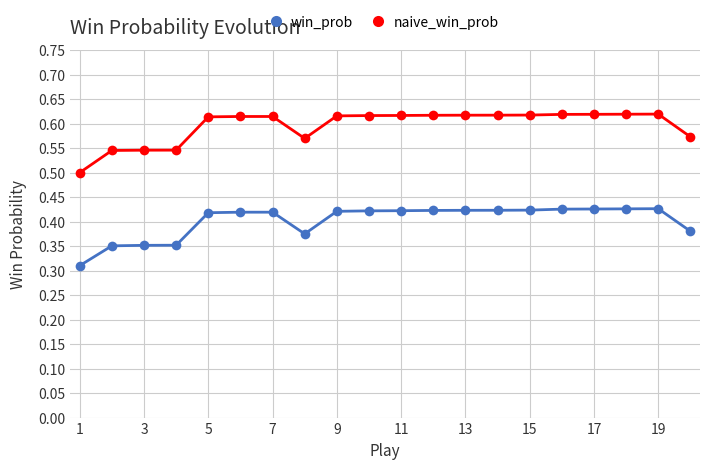

Is this an area chart (filled region under the line)?

No